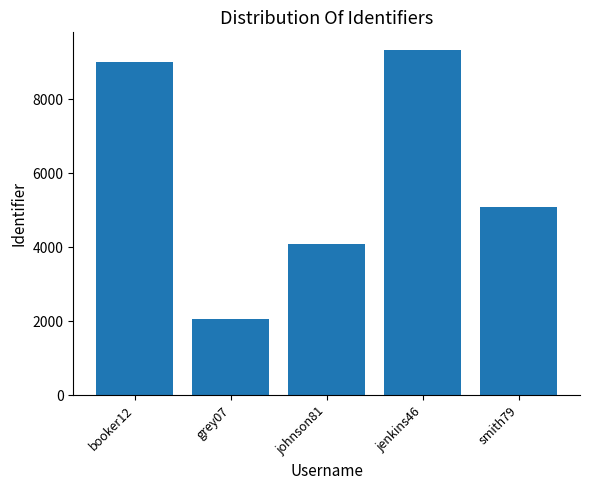

Reading left to right, transcribe all the data shown in this chart.

booker12=9012	grey07=2070	johnson81=4081	jenkins46=9346	smith79=5079